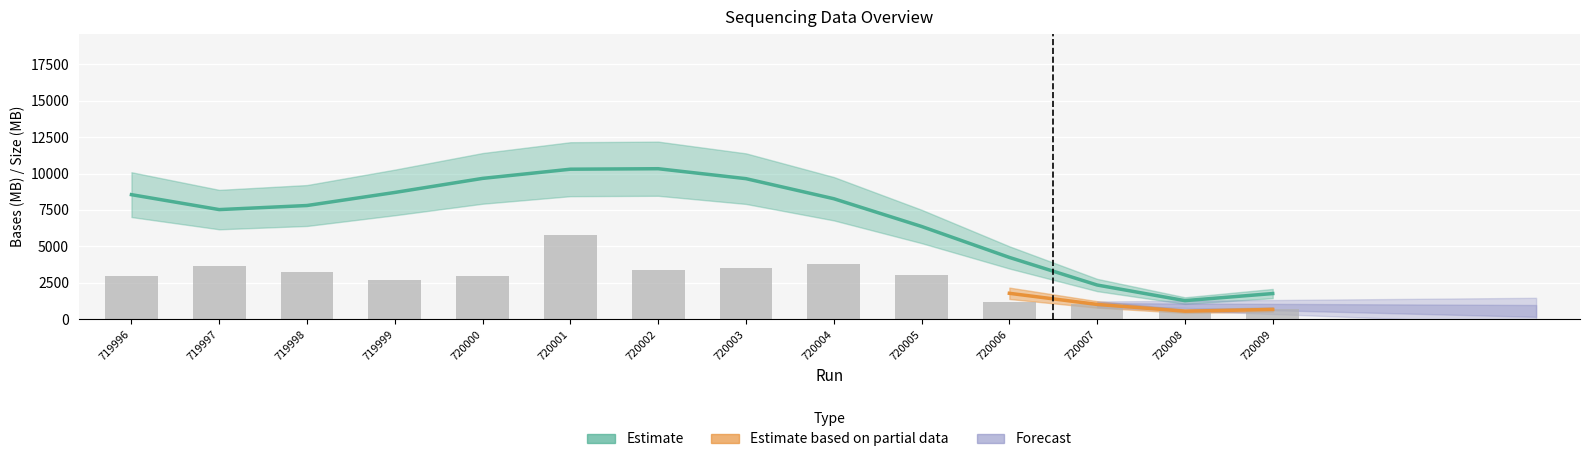

List the labels in order of value, smallest first.

720008, 720009, 720007, 720006, 719999, 719996, 720000, 720005, 719998, 720002, 720003, 719997, 720004, 720001